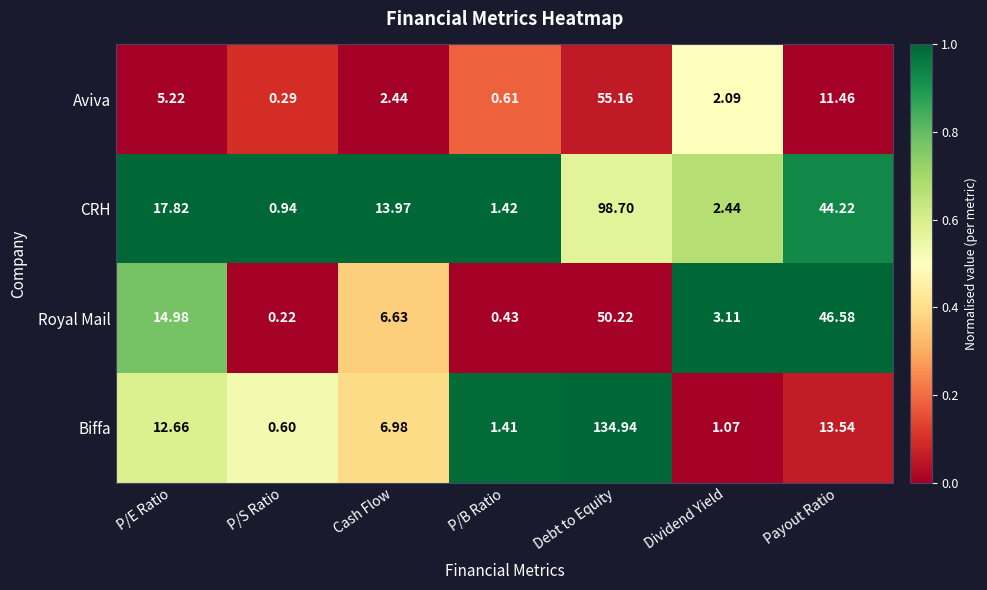

Which series has the widest spread of values?

Biffa